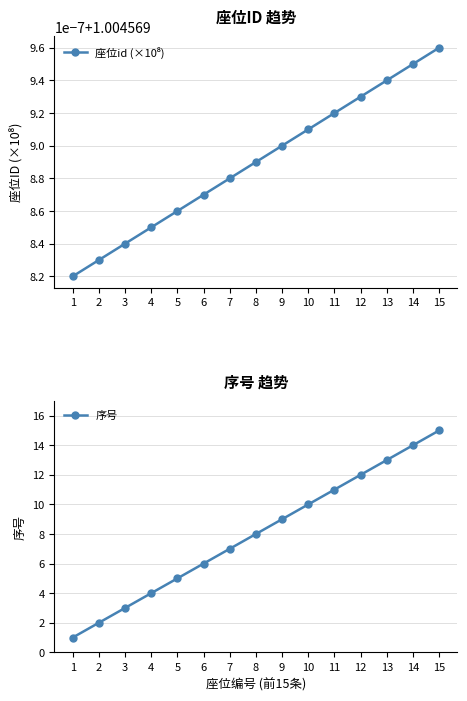

Between which two adjacent categories do 序号 and 座位id (×10⁸) first intersect?

1 and 2